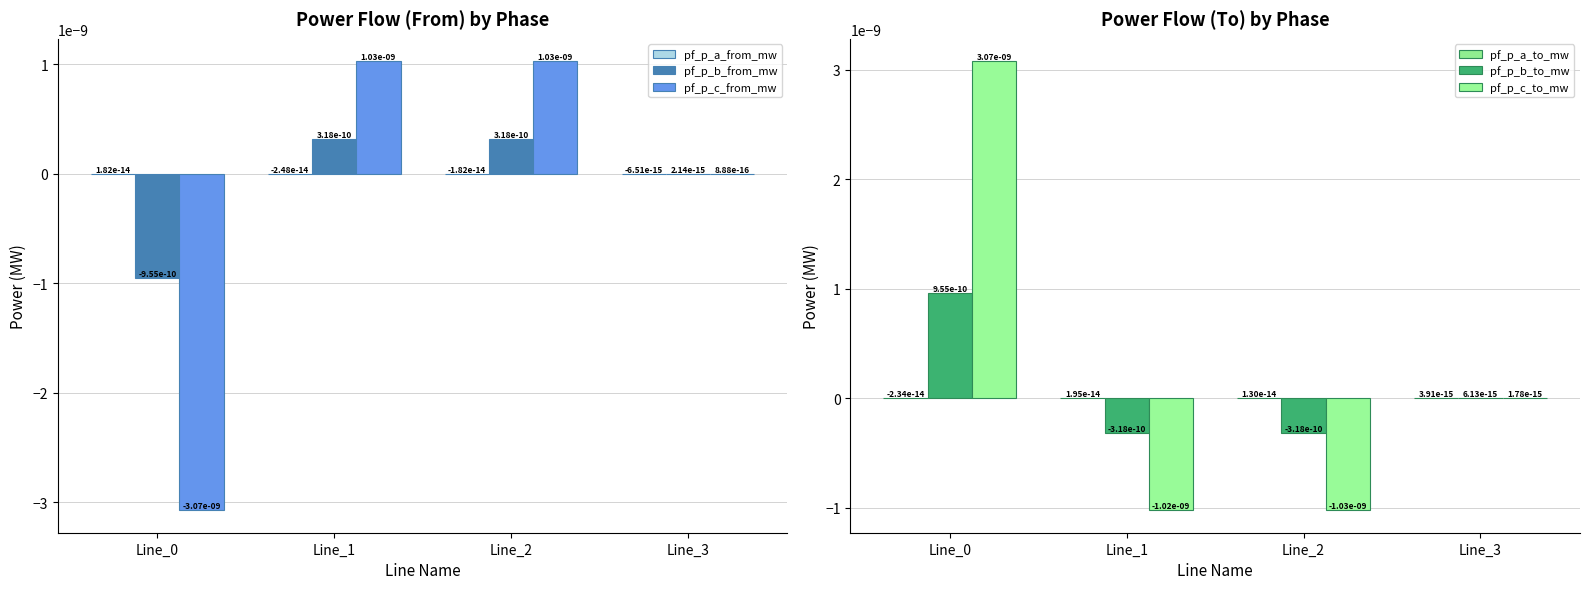

The value of pf_p_a_to_mw at Line_2 is 0.0. True or false?

True